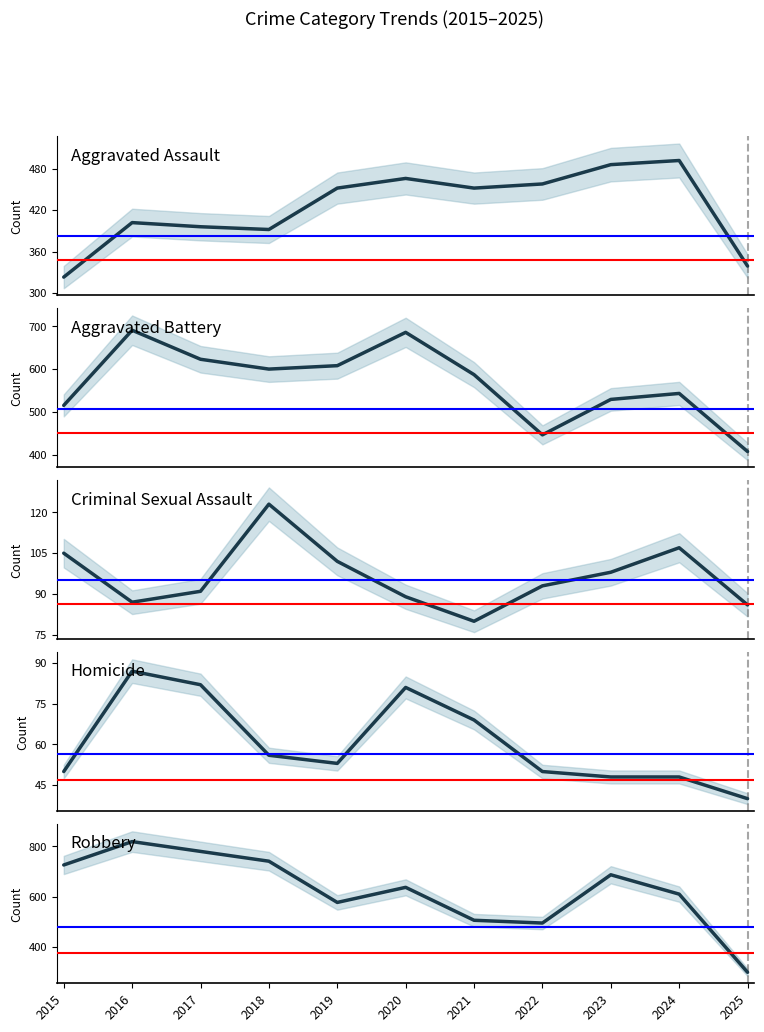

What is the smallest value displayed?

40